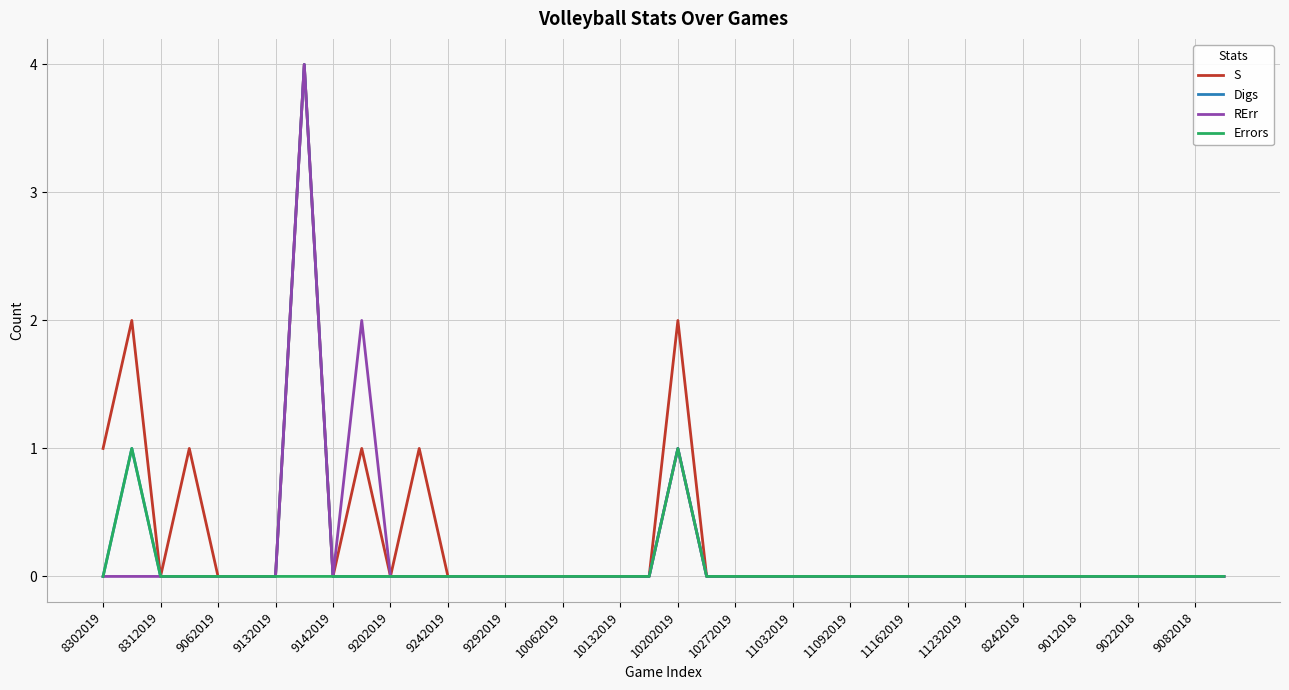

What is the maximum value shown in the chart?

4